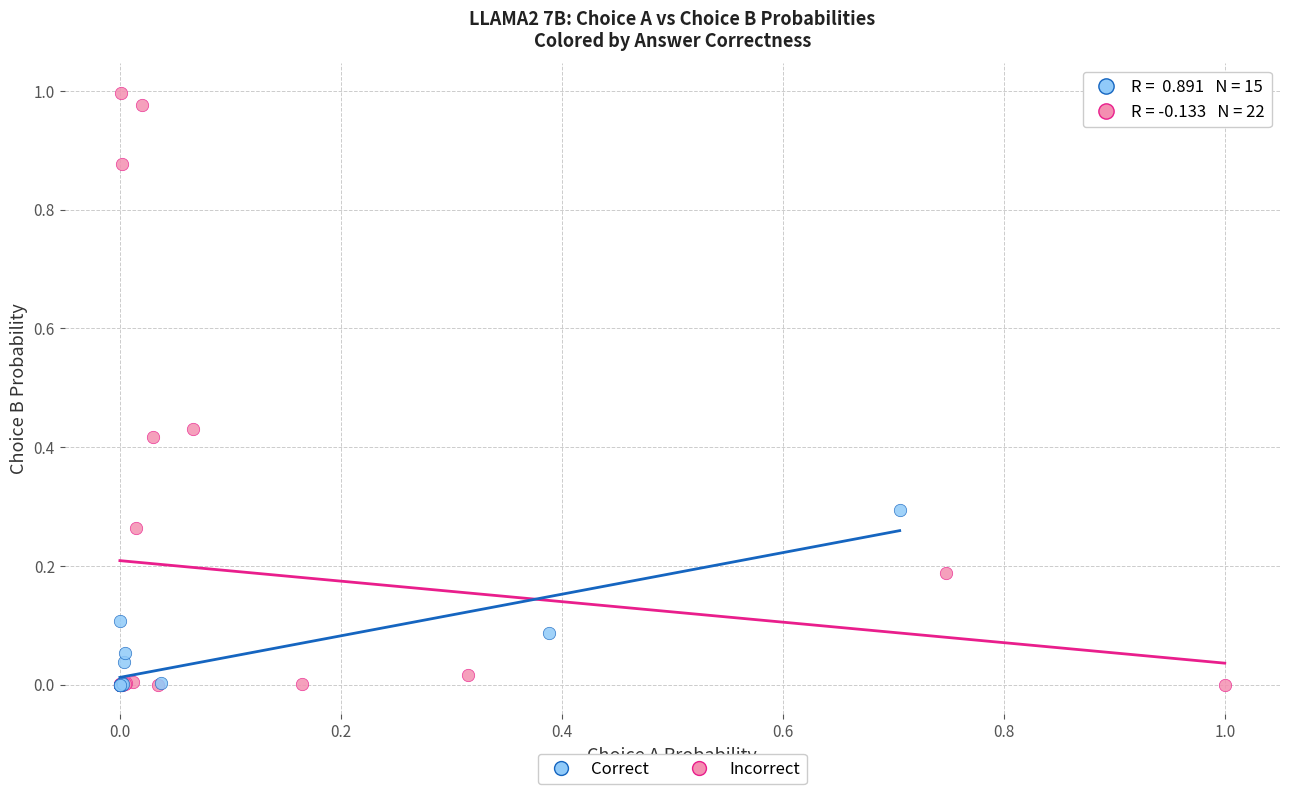

Which series reaches the maximum Y coordinate?

Incorrect